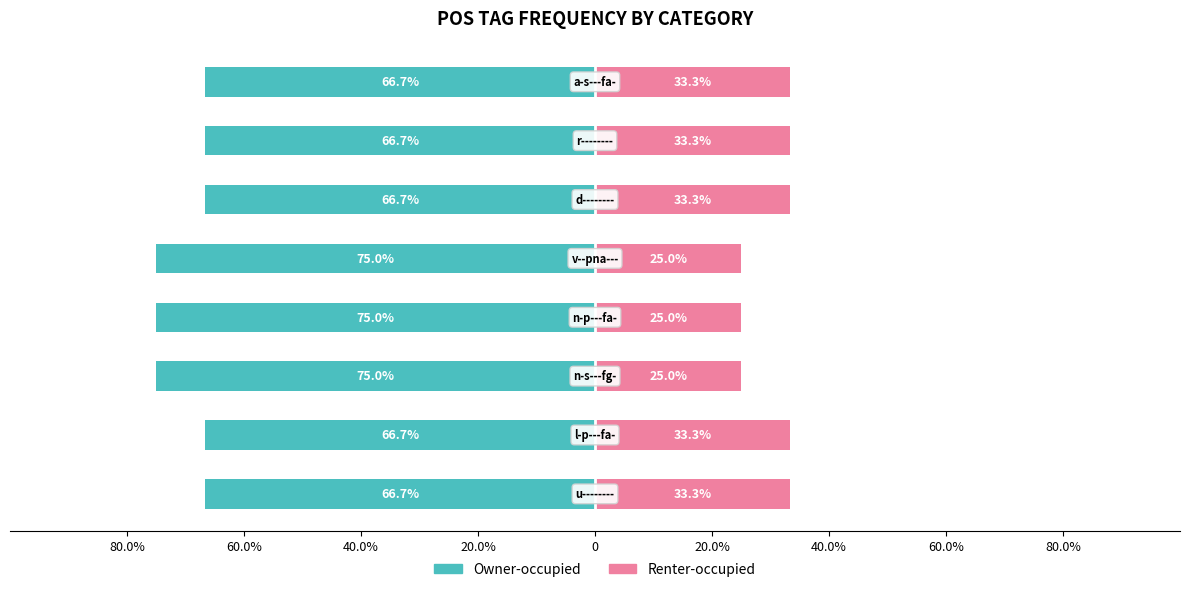

How many bars are there in each group?

2